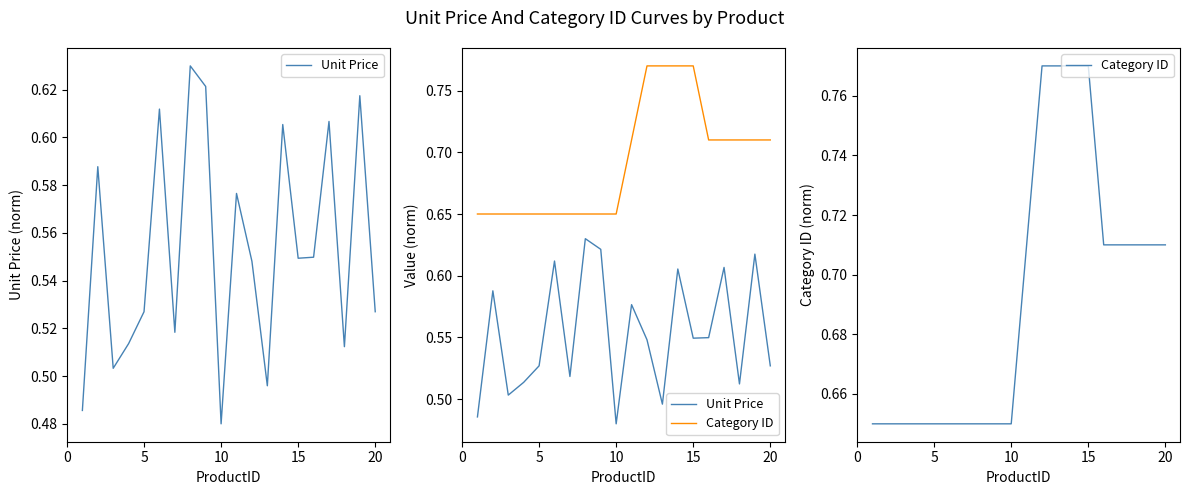

Between 16 and 5, which is larger?

16